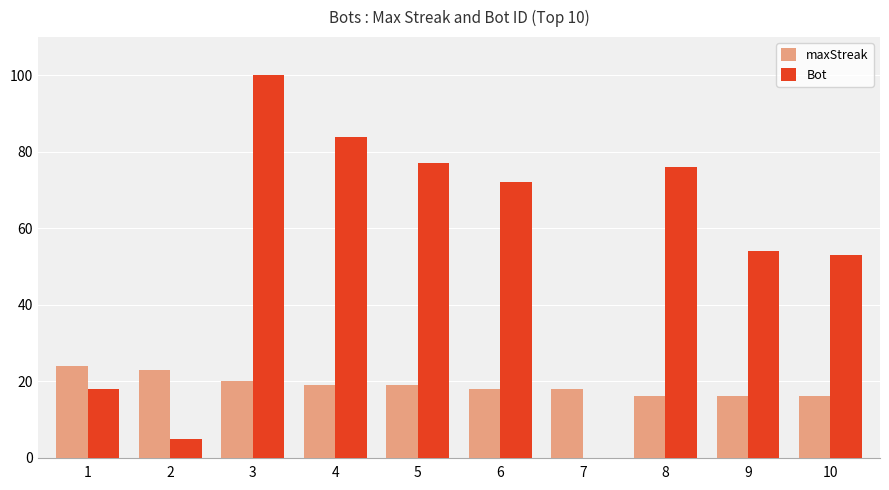

What is the total value across all series at 3?

120